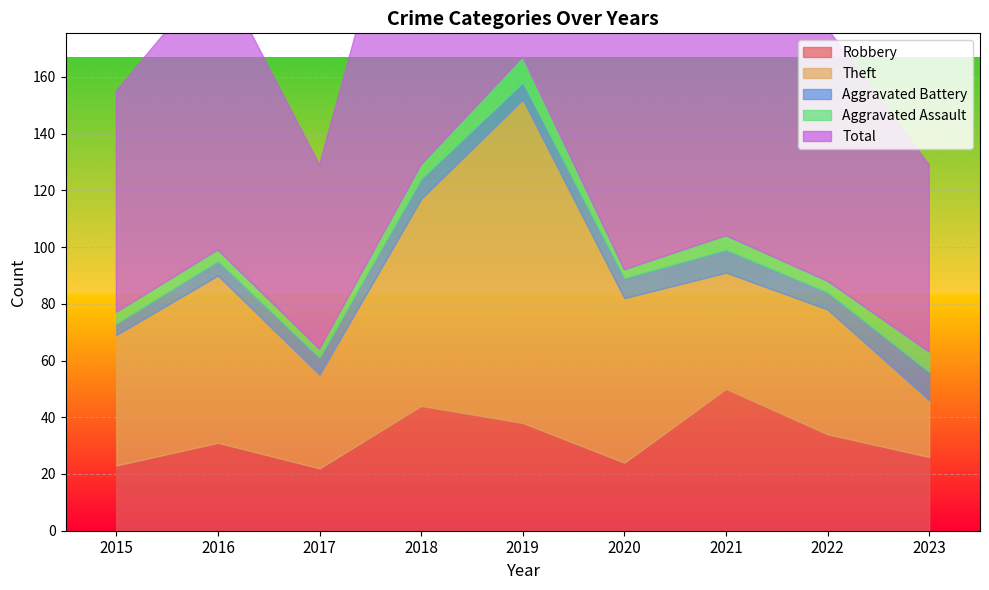

True or false: Theft and Total intersect in this chart.

False